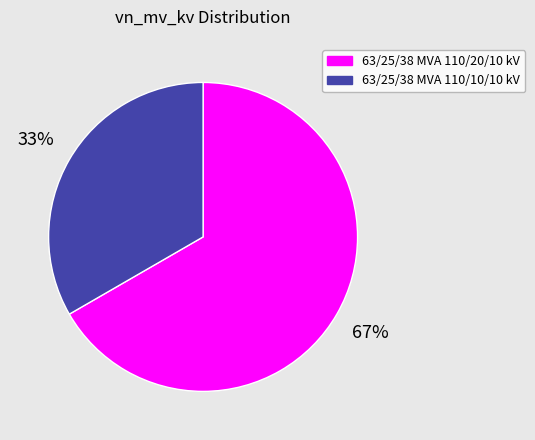

Is there any slice that represents more than half of the pie?

Yes